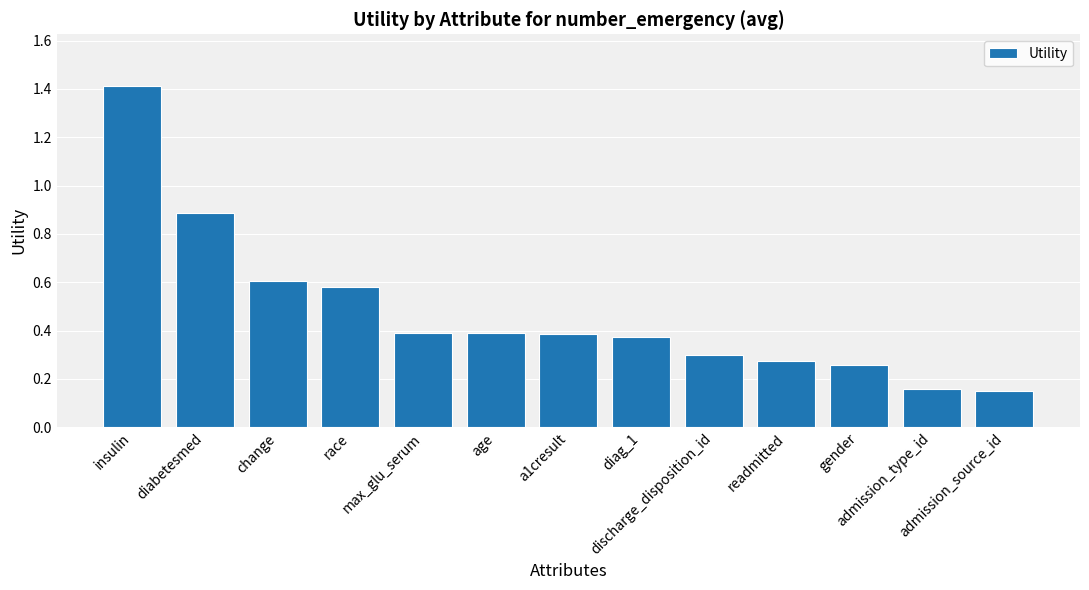

What is the average value?

0.5